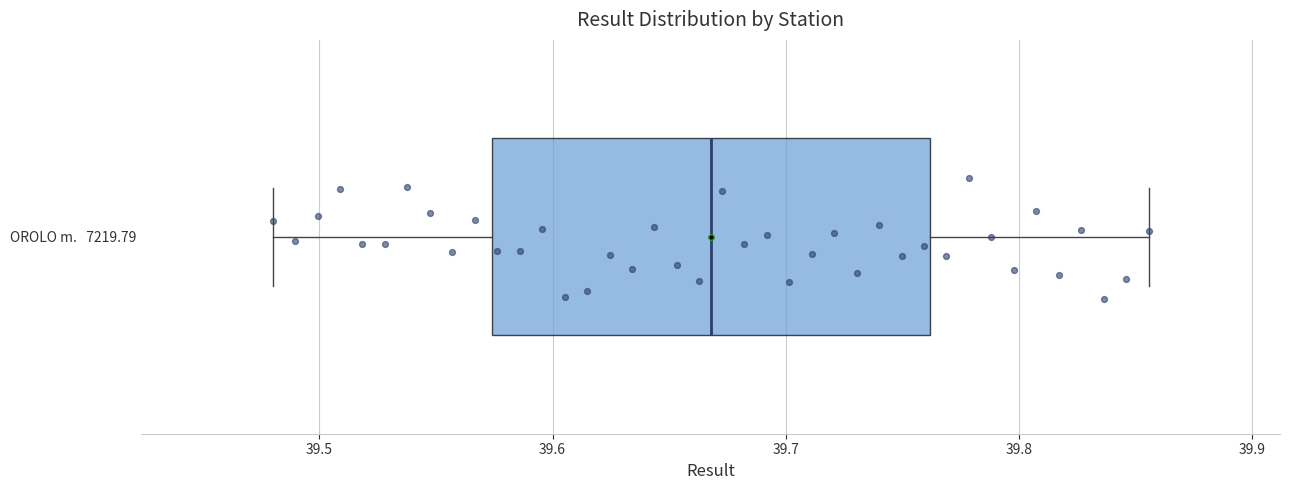

Where is the left edge of the box for OROLO m. 7219.79 on the x-axis? The values are not printed on the chart, so give them approximately, as read against the axis.

39.57